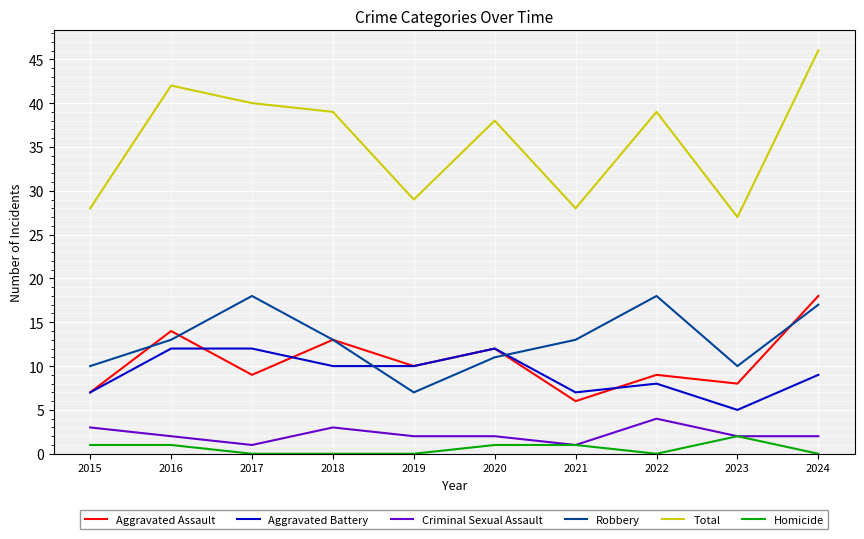

Which series has the widest spread of values?

Total